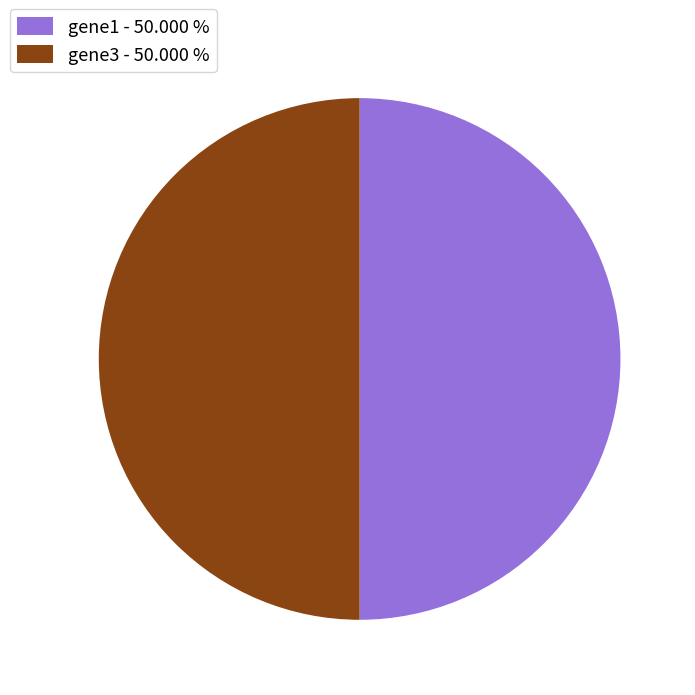

Approximately how many times larger is the value at gene3 - 50.000 % compared to gene1 - 50.000 %?

1.0